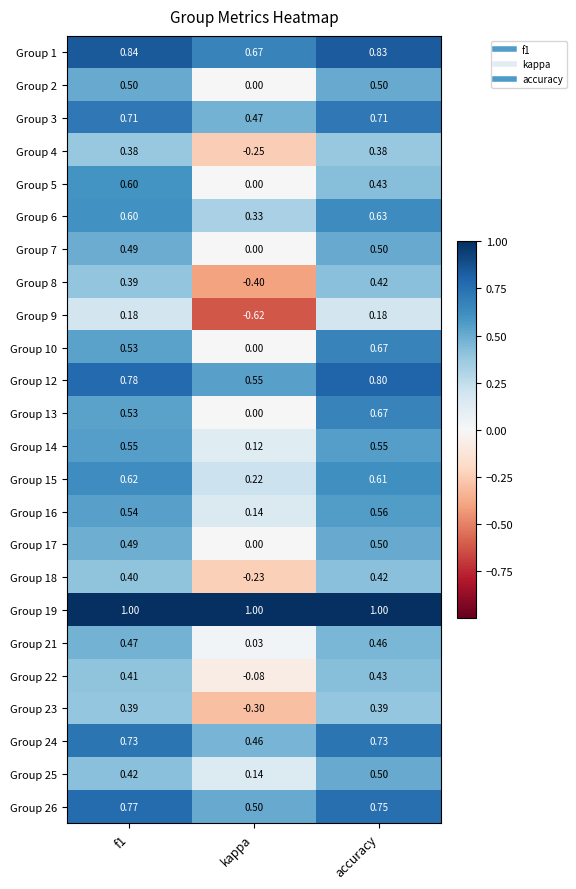

At which label does Group 18 reach its peak?

accuracy